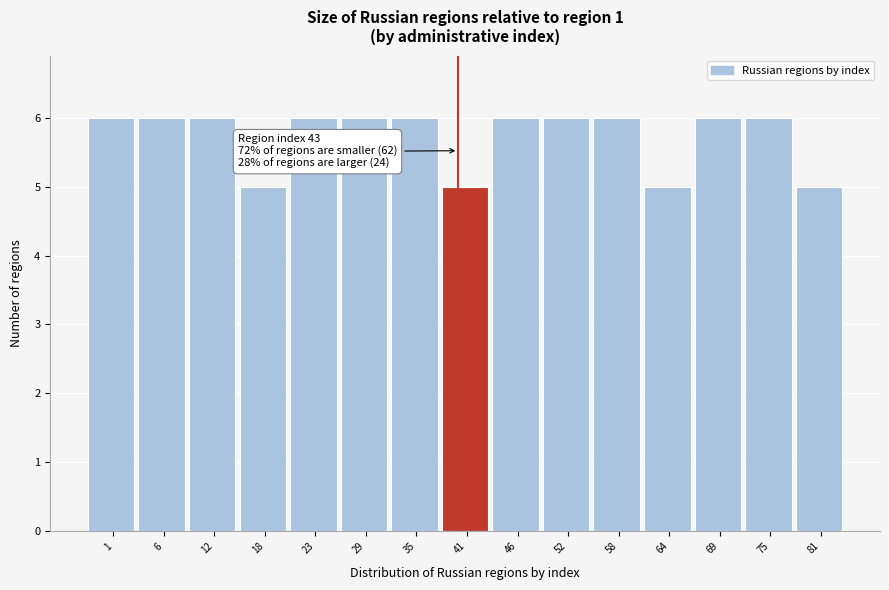

Reading left to right, extract all data points from this chart.

1=6	6=6	12=6	18=5	23=6	29=6	35=6	41=5	46=6	52=6	58=6	64=5	69=6	75=6	81=5